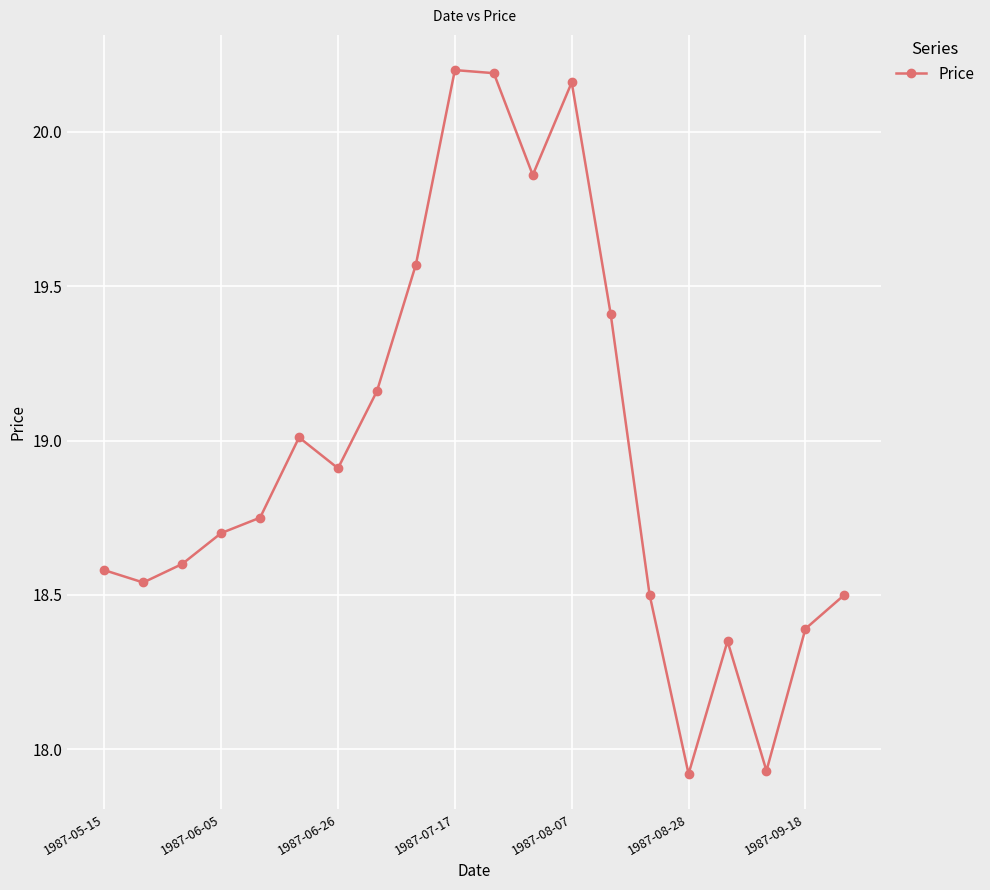

What is the difference between the second highest and second lowest values?

2.3